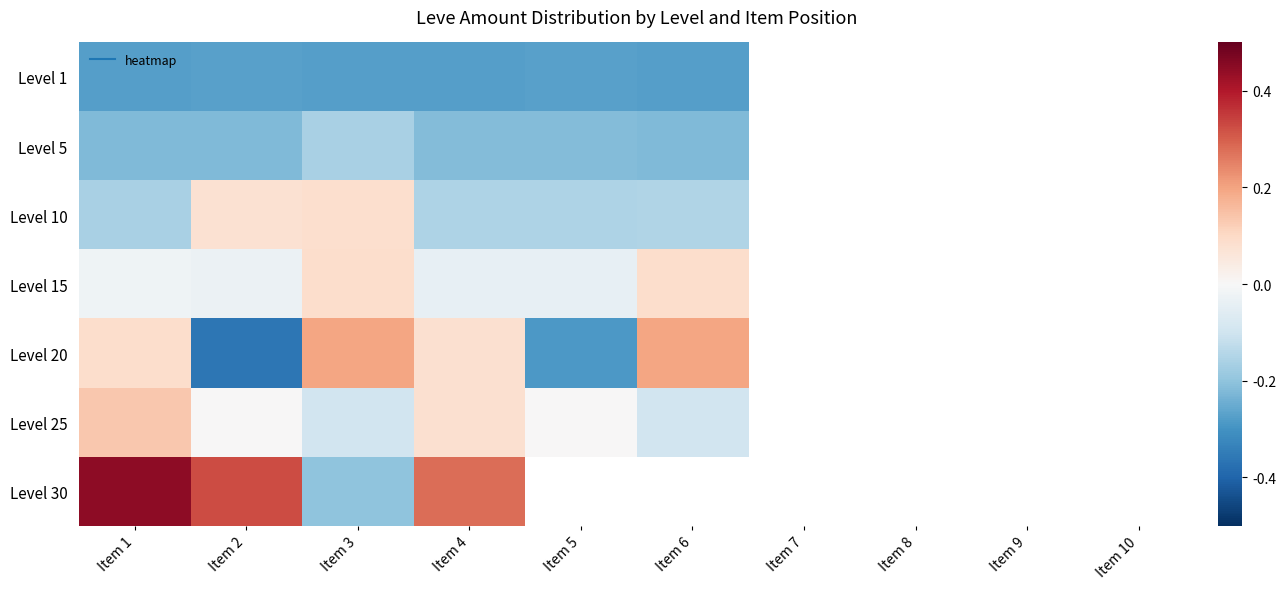

How many values in the Level 10 series exceed 0?

2